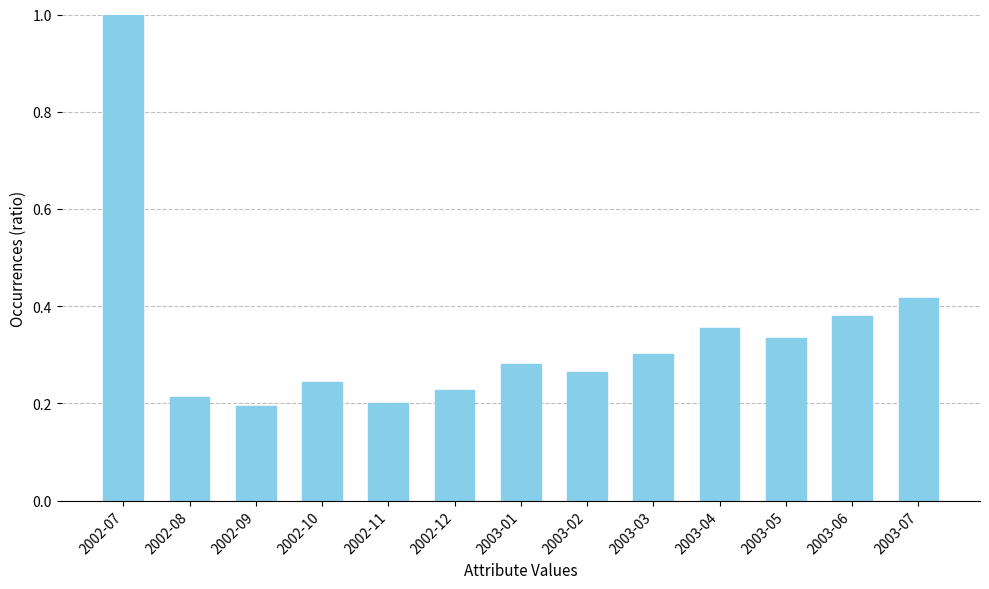

True or false: the data shows 0.4 at 2003-02.

False